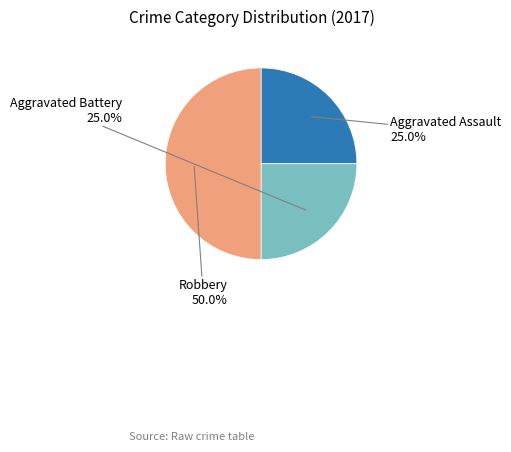

Does any single category account for the majority?

No